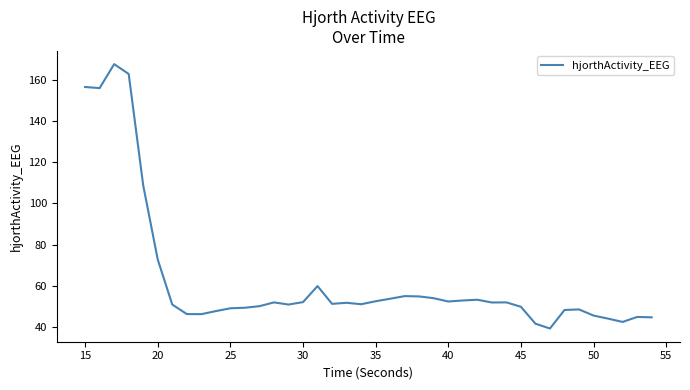

What is the difference between the maximum and minimum values?

128.5